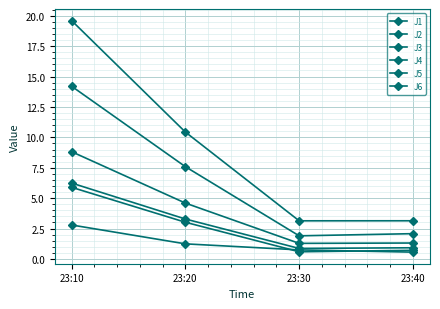

Which category has the lowest value in the J6 series?

23:30